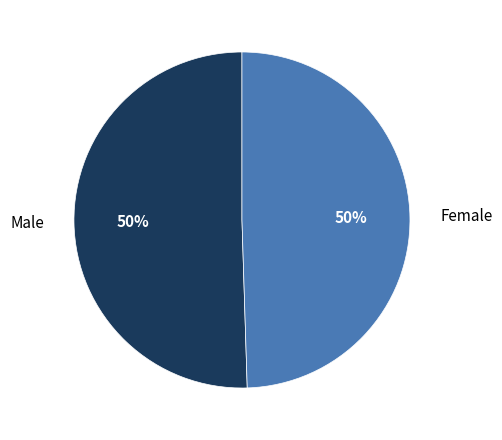

To the nearest percent, what is the average slice percentage?

50%